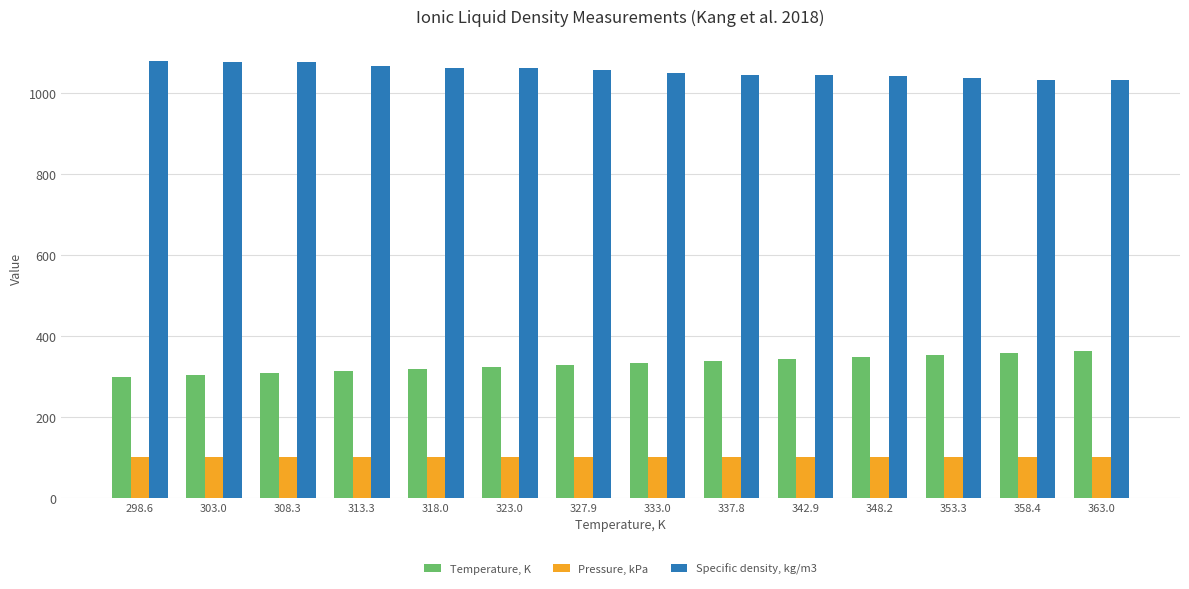

What is the minimum value for Pressure, kPa?

101.3